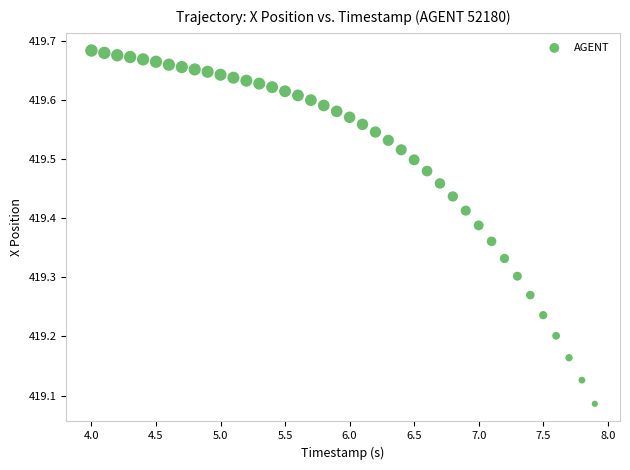

What is the range of Y values (max minus min)?

0.6